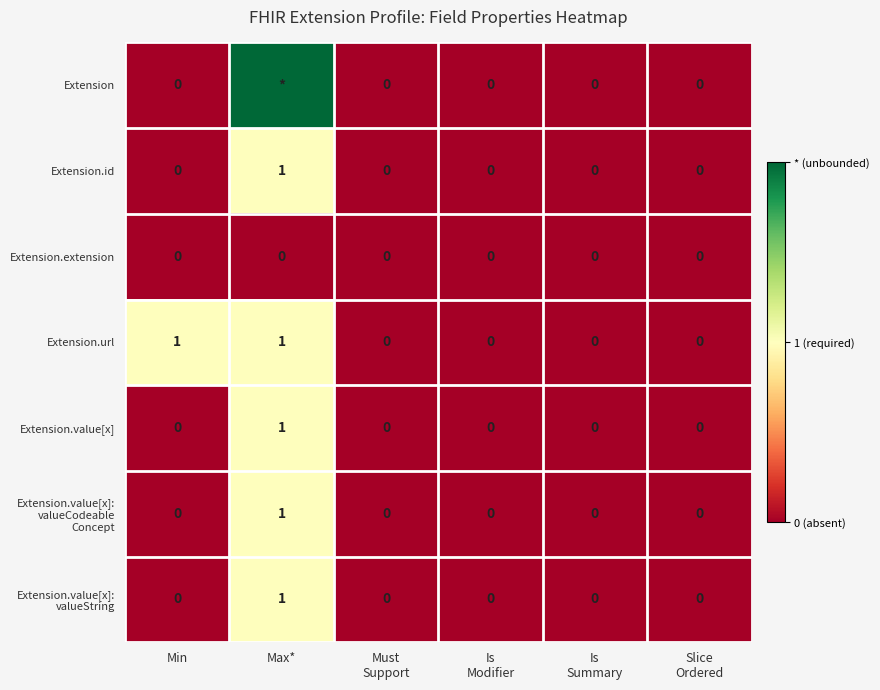

The Extension.extension series shows 0 at Max*. True or false?

True